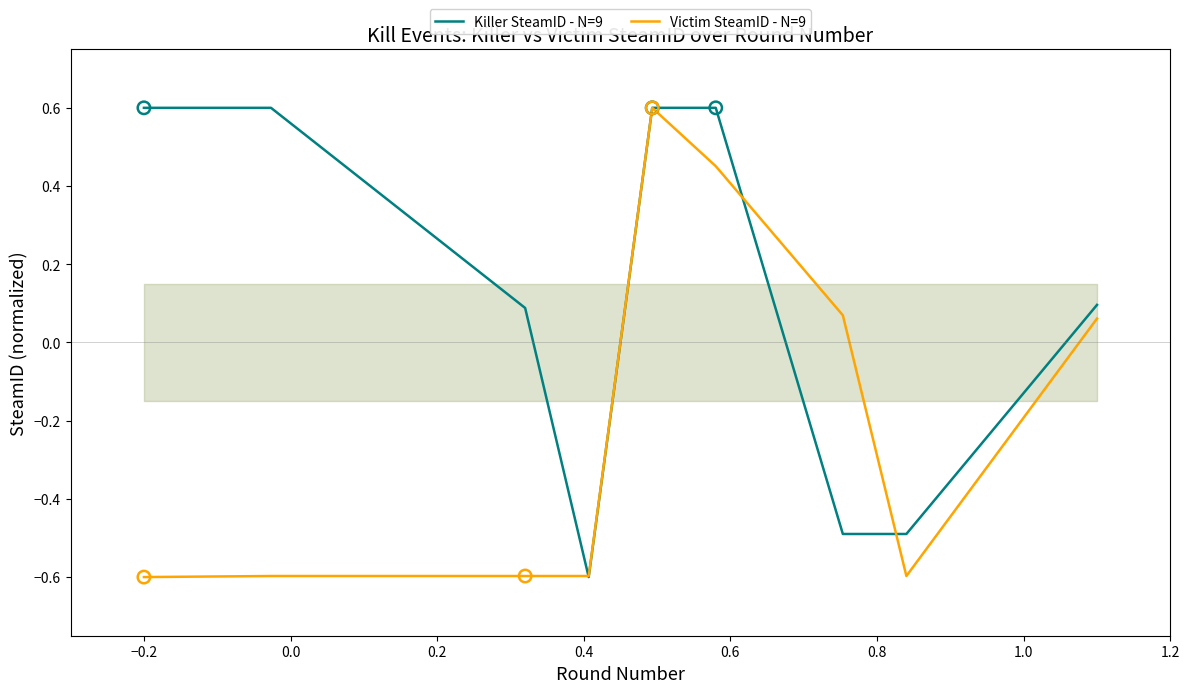

At how many categories does at least one series exceed 0?

7